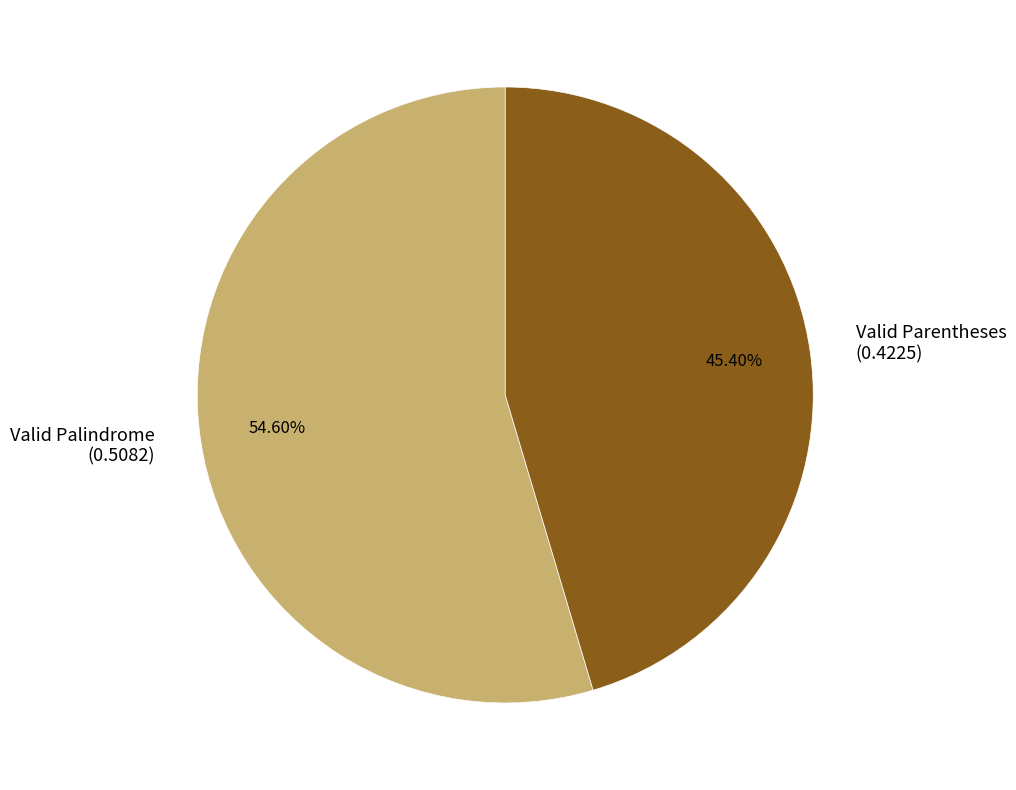

How much of the chart is everything except Valid Palindrome?

45.4%